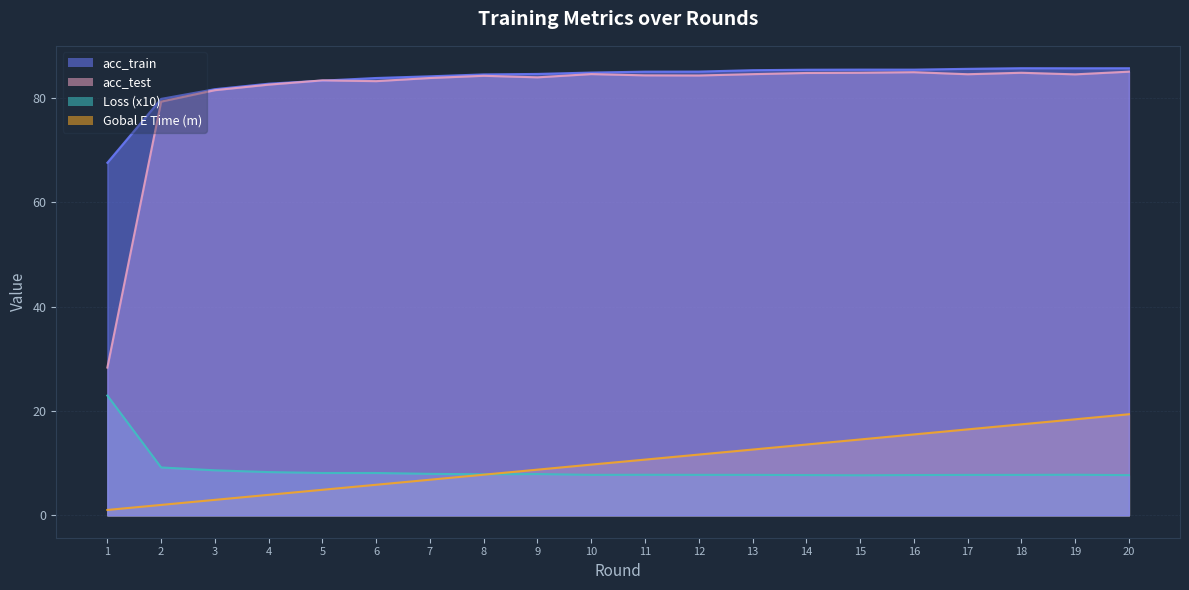

What is the sum of all Loss values?

174.4